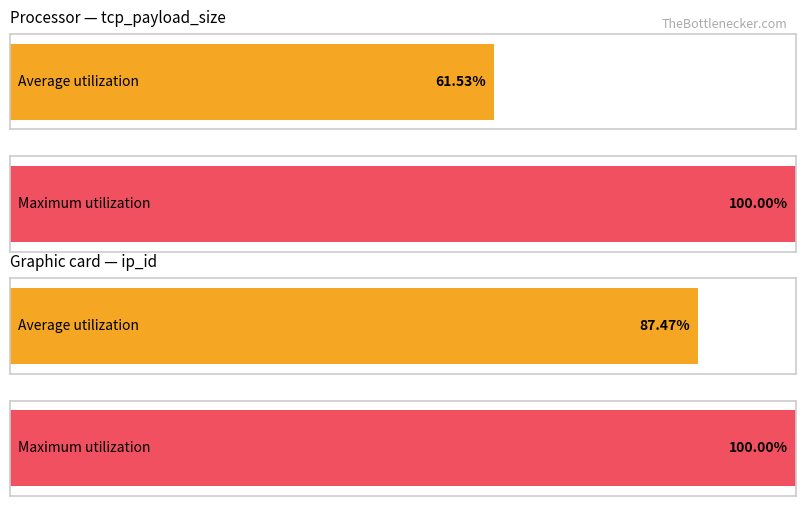

Which series has the largest total across all categories?

Maximum utilization